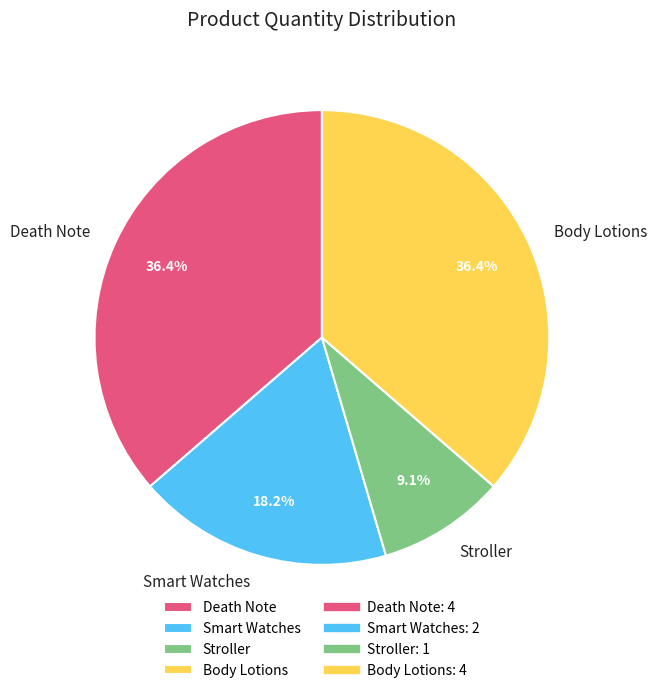

Does Stroller account for over 50% of the chart?

No